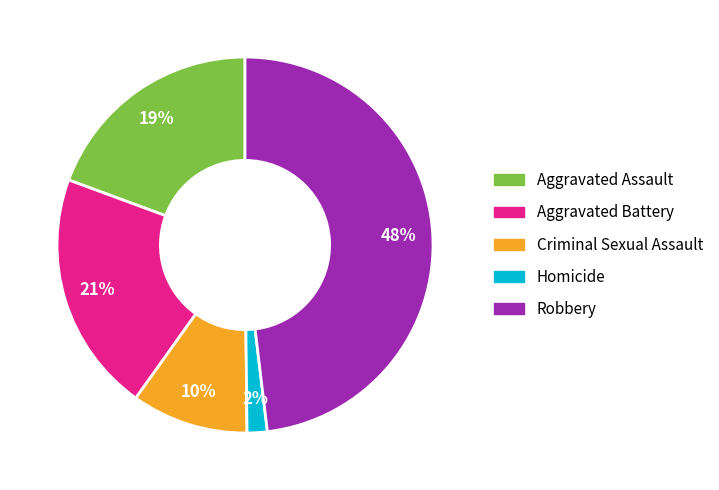

Which category has the biggest portion of the pie?

Robbery